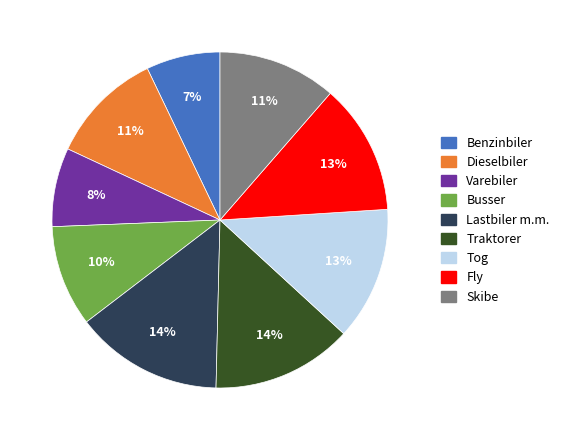

Is there a majority slice in this chart?

No